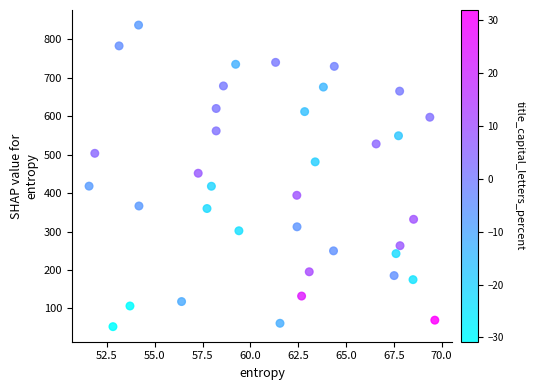

What is the range of X values (max minus min)?

18.1